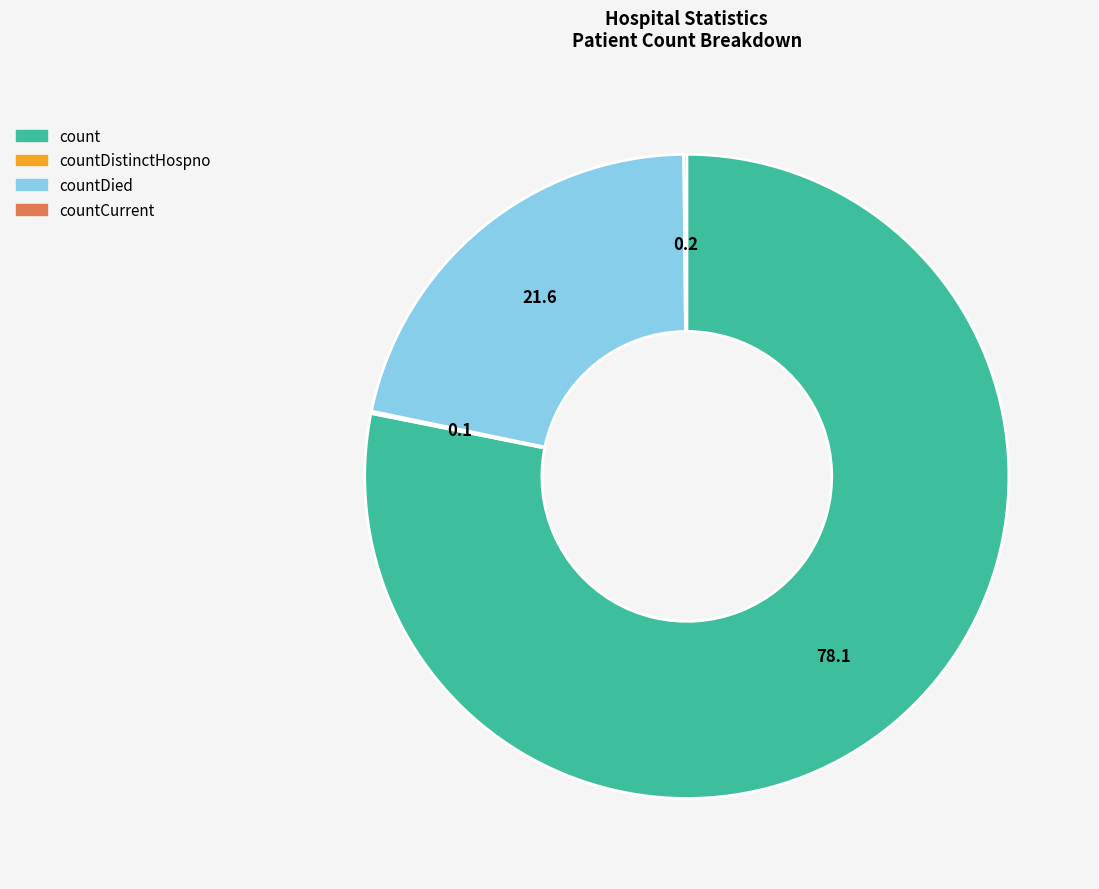

What is the largest slice in the pie chart?

count